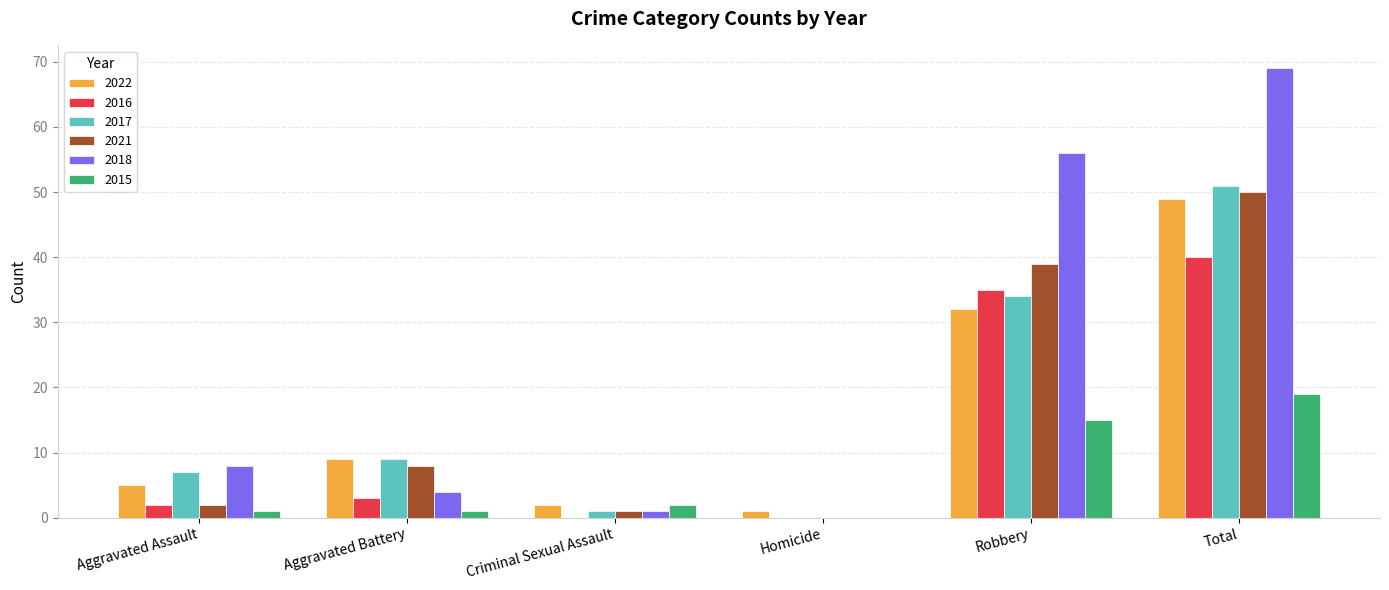

Between Aggravated Assault and Aggravated Battery, which series saw the biggest shift?

2021